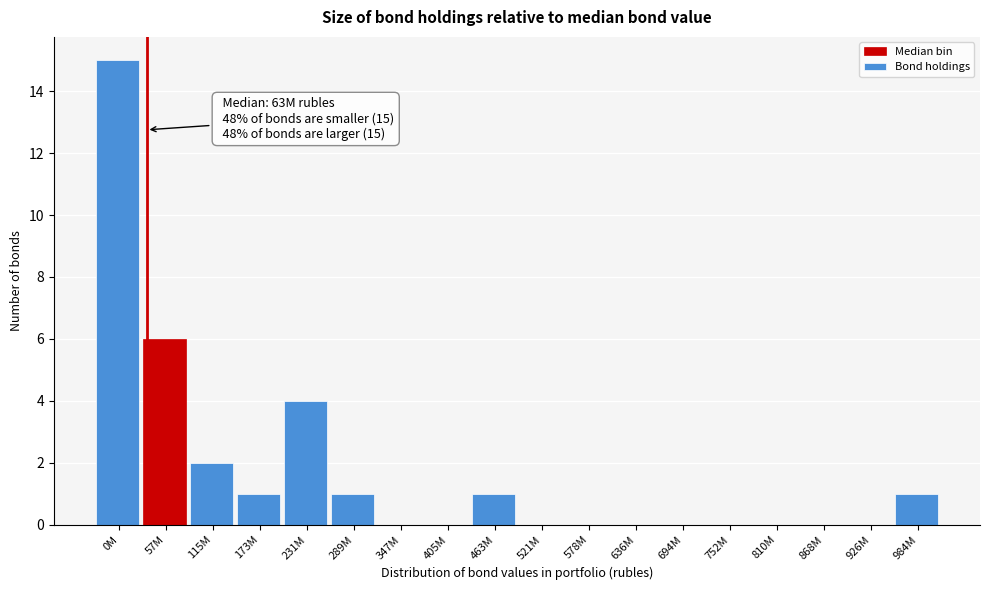

Reading left to right, what are all the values shown in this chart?

0M=15	57M=6	115M=2	173M=1	231M=4	289M=1	347M=0	405M=0	463M=1	521M=0	578M=0	636M=0	694M=0	752M=0	810M=0	868M=0	926M=0	984M=1